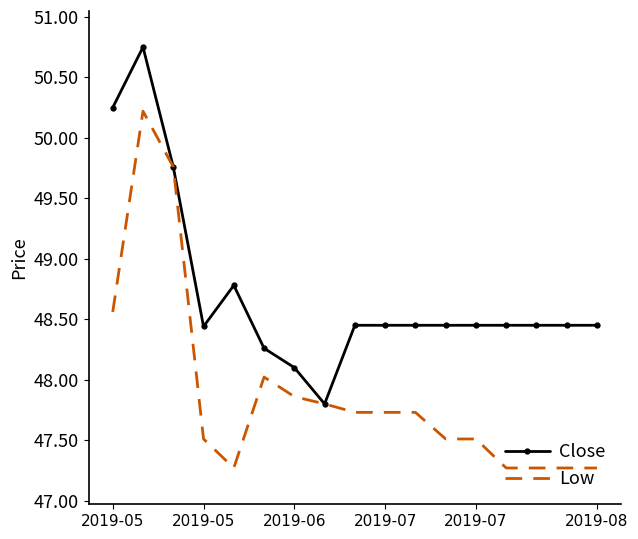

What is the smallest value displayed?

47.3